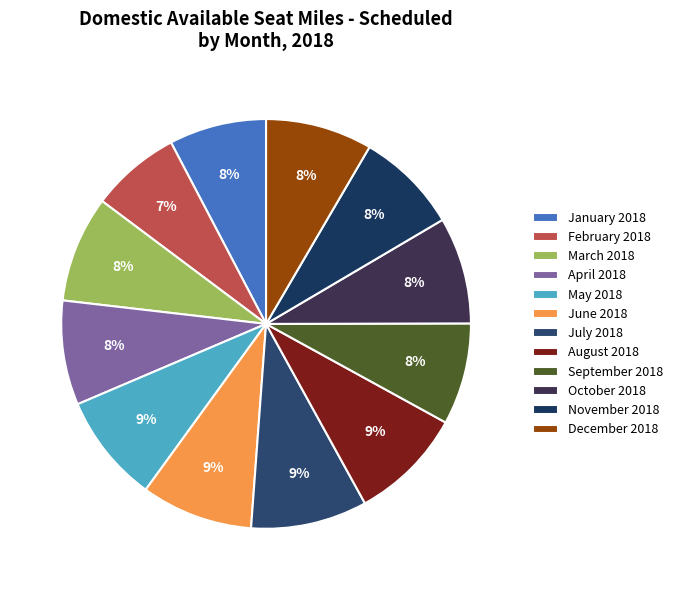

What percentage is the March 2018 slice, to the nearest percent?

8%